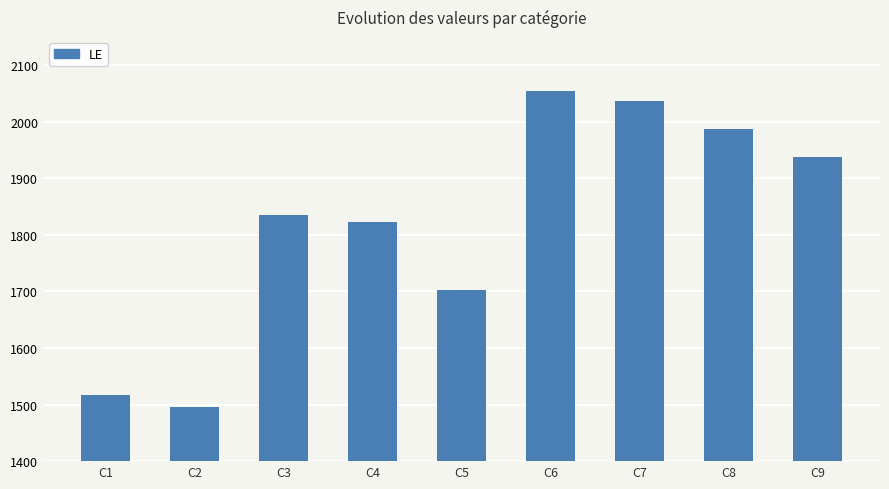

What is the average value?

1821